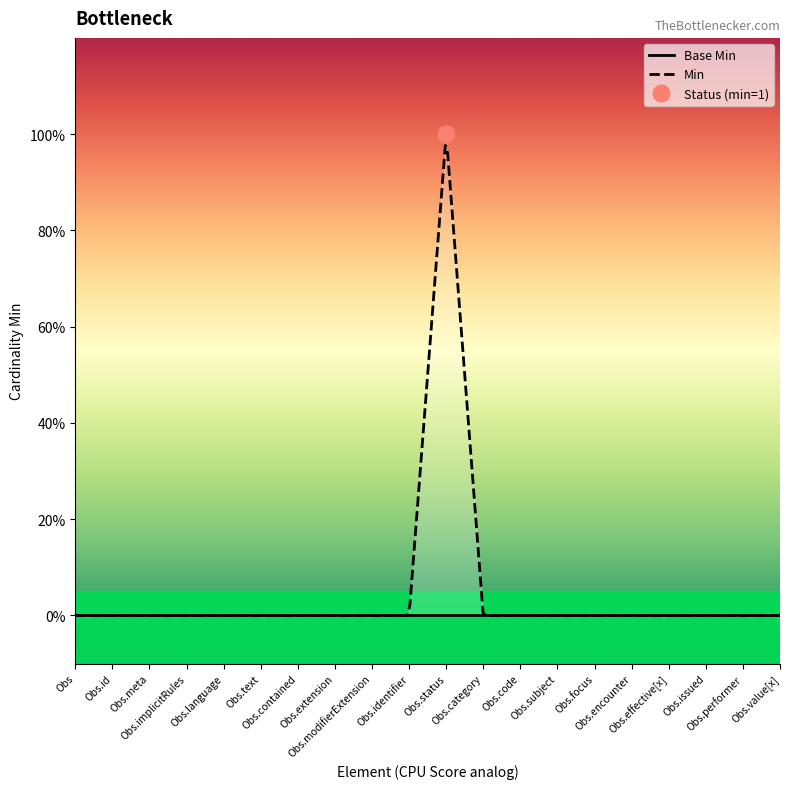

Is the value of Base Min at Observation.implicitRules greater than the value of Min at Observation.identifier?

No